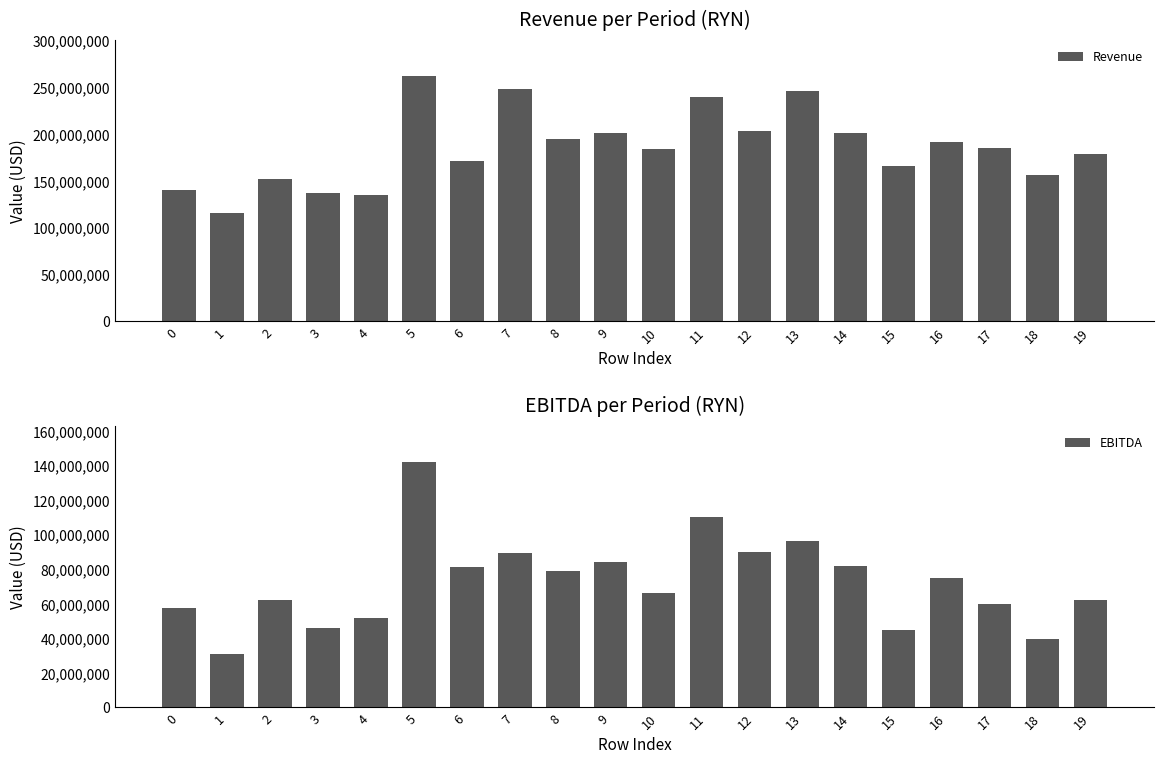

List the series in order of their overall mean, lowest first.

EBITDA, Revenue